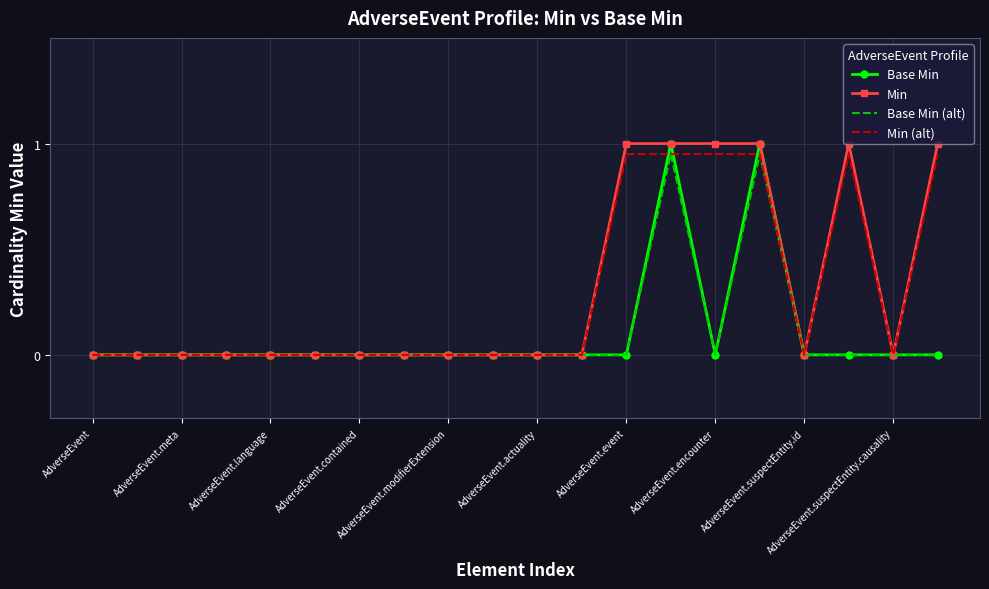

What is the maximum value shown in the chart?

1.0